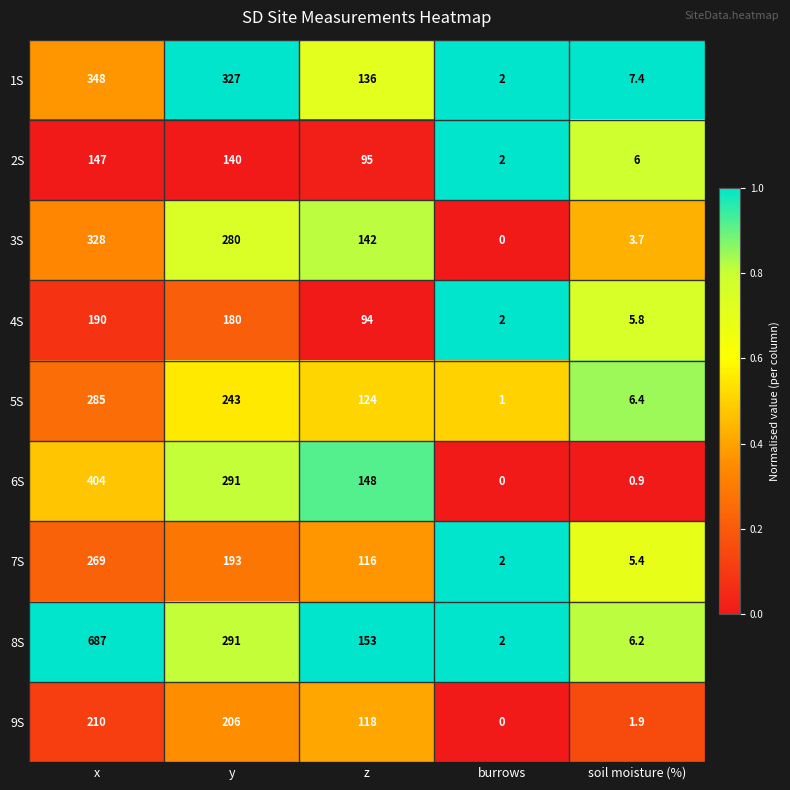

Where does the 4S series first go above 94?

x